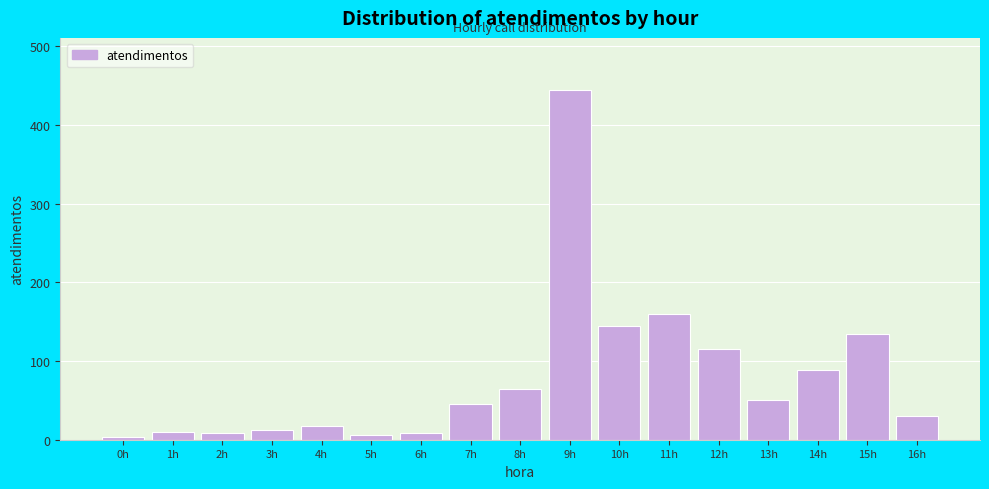

The value at 9h is 444. True or false?

True